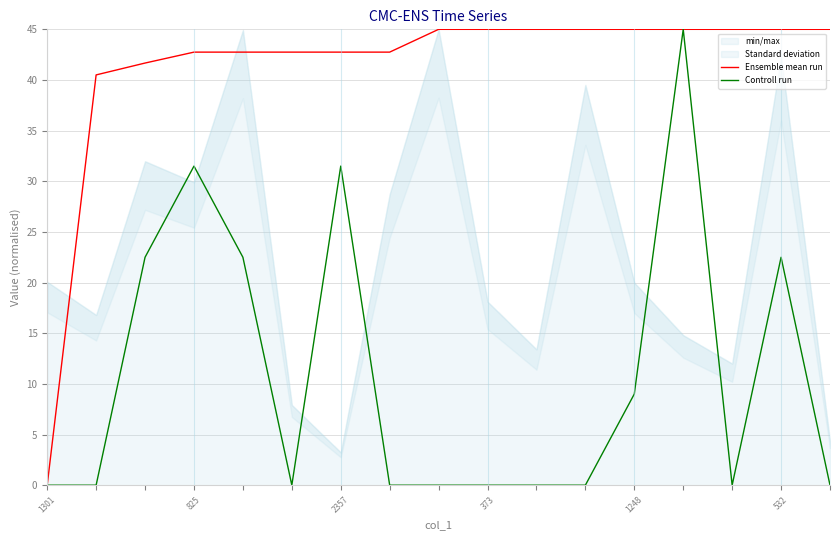

What is the label of the 11th point from the left?

10